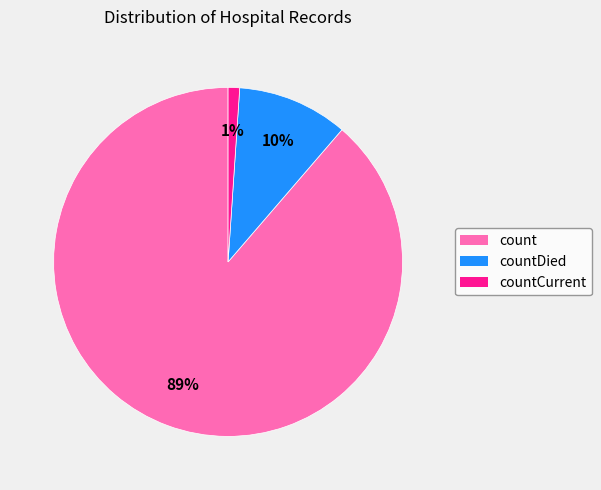

True or false: count accounts for 89% of the total.

True